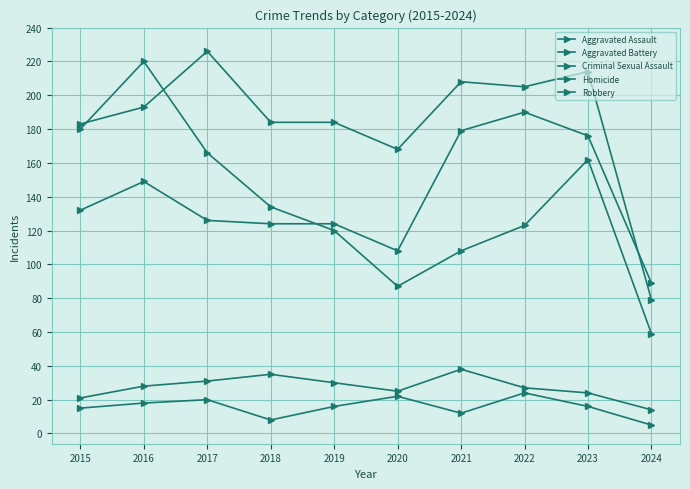

True or false: Aggravated Battery and Homicide intersect in this chart.

False